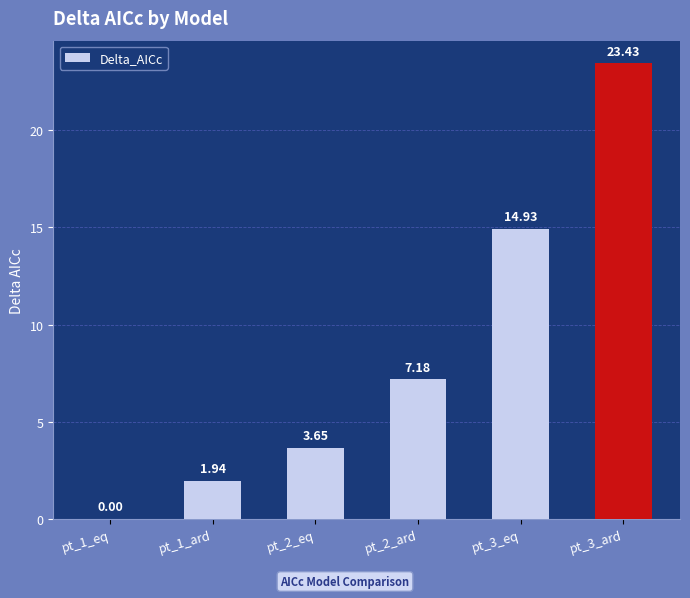

What is the ratio of the value at pt_3_eq to the value at pt_2_ard?

2.1